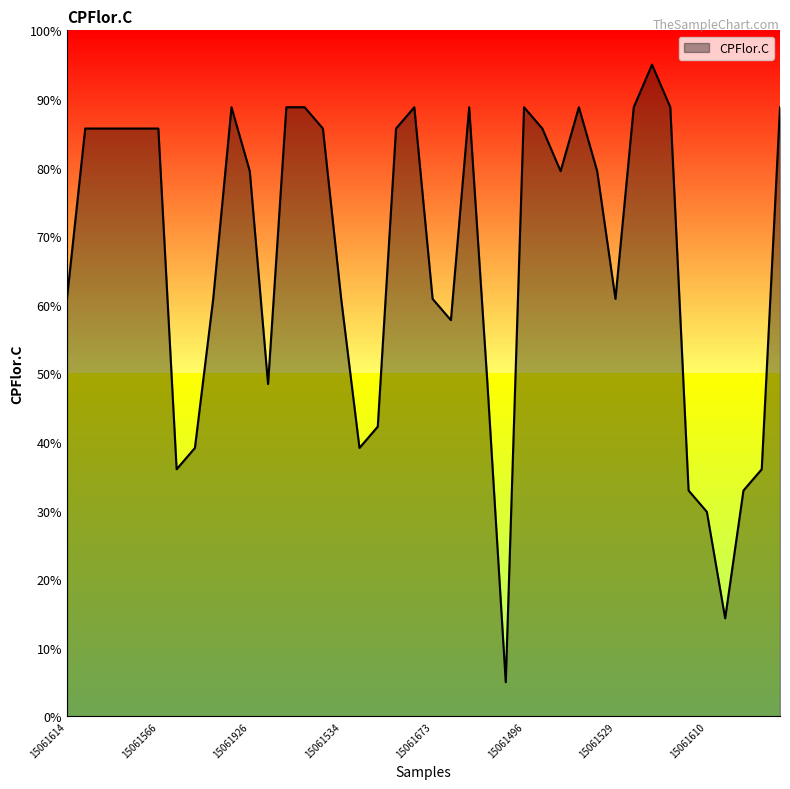

What is the difference between the maximum and minimum values?

90.0